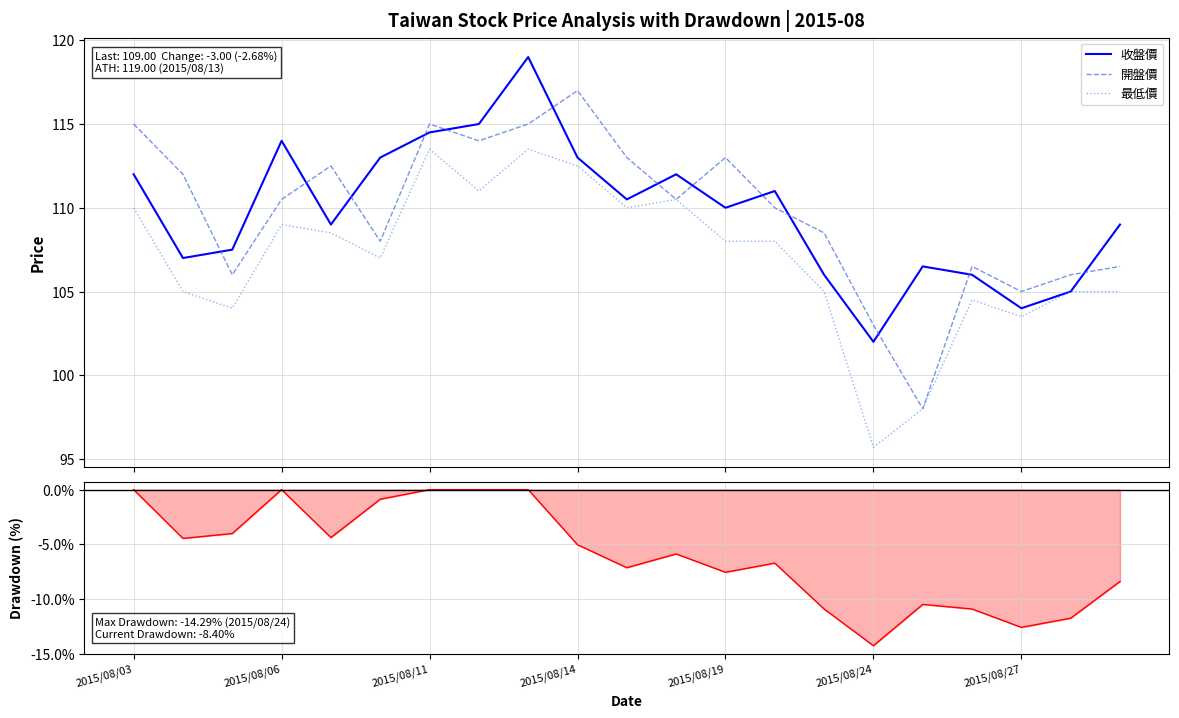

How many values in Drawdown are below zero?

16